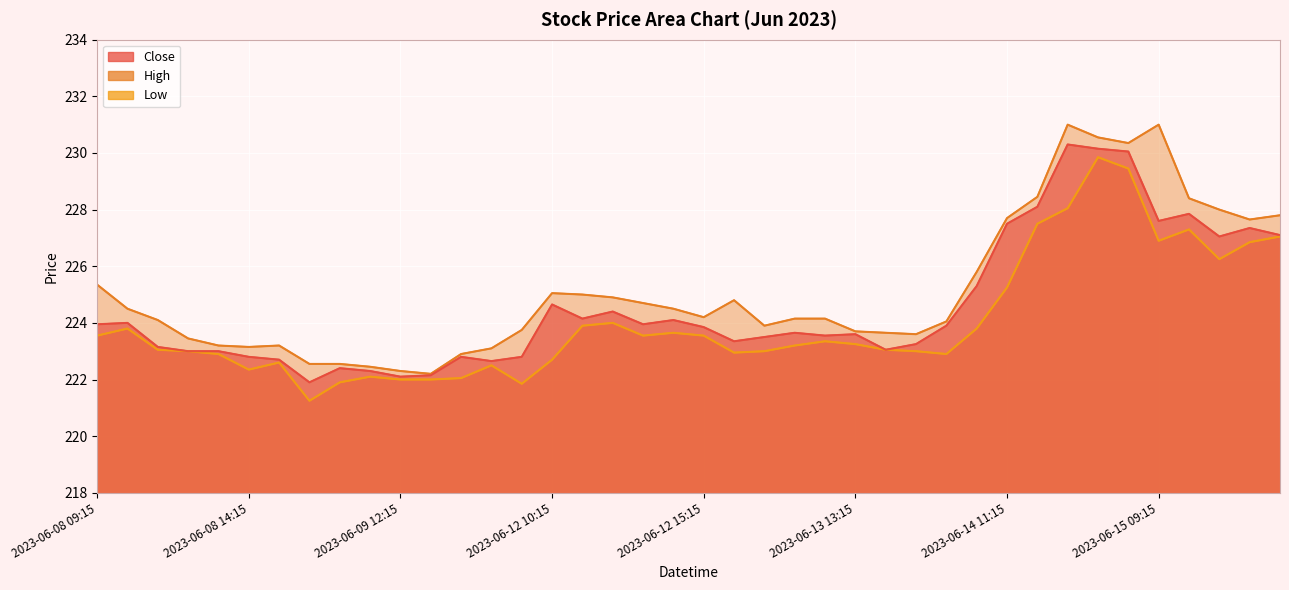

What is the label of the 25th point from the left?

2023-06-13 12:15